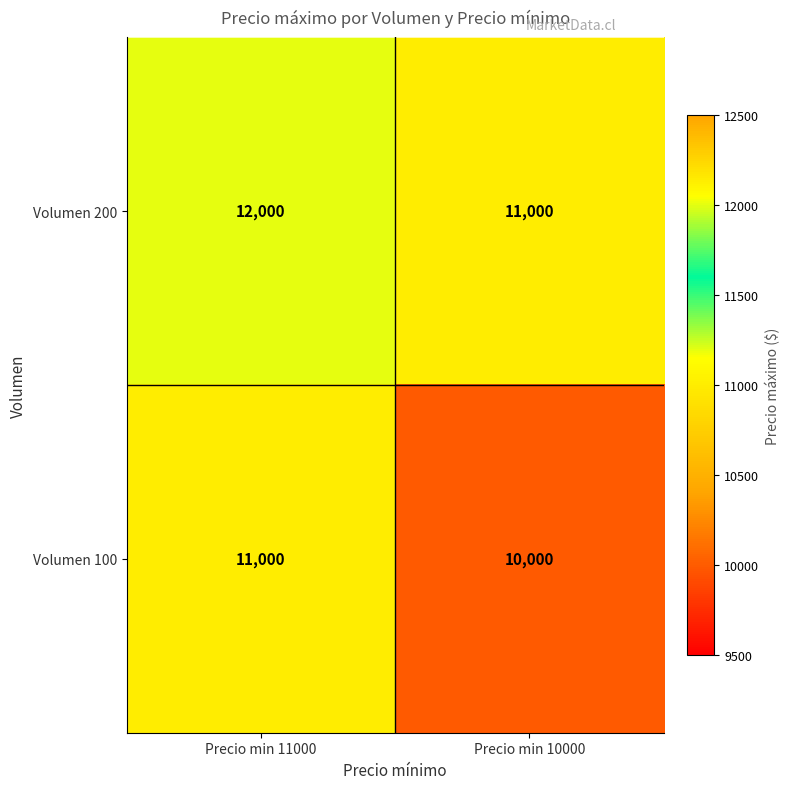

At Precio min 11000, list the series in order from largest to smallest.

Volumen 200, Volumen 100